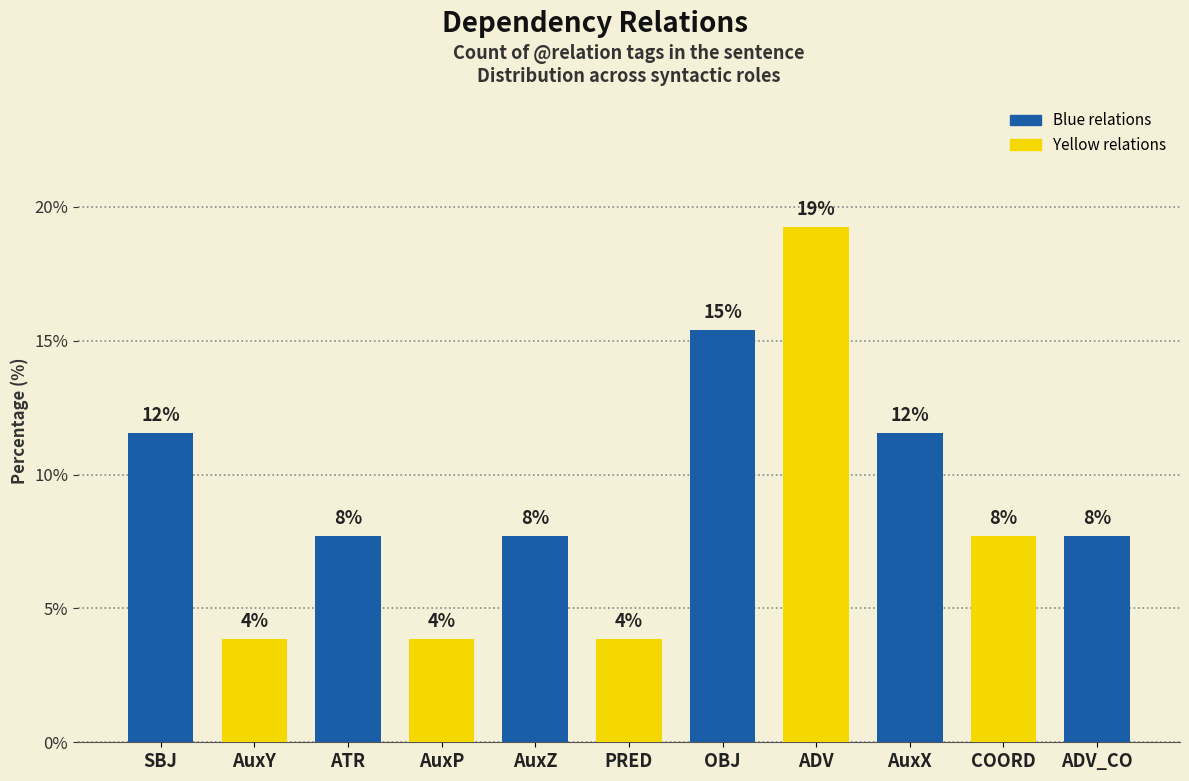

How many bars are there in total?

11